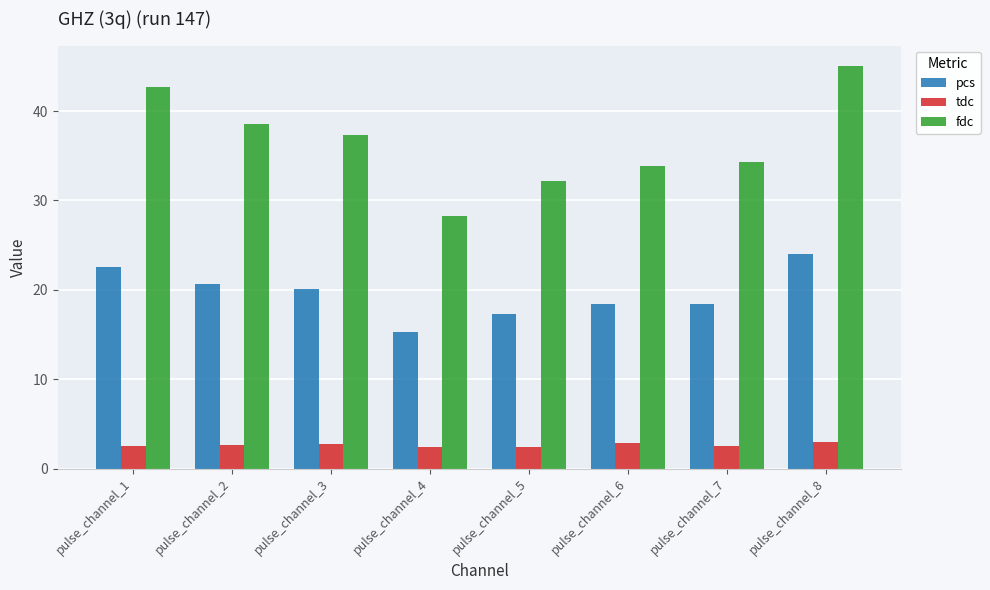

At how many categories does at least one series exceed 44?

1